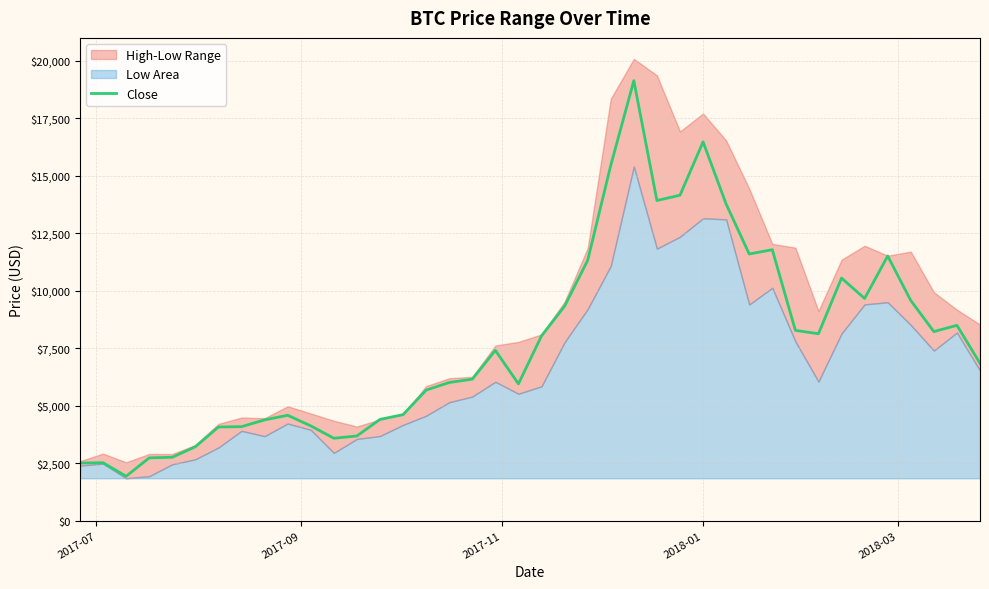

What is the maximum value for Close?

19140.8